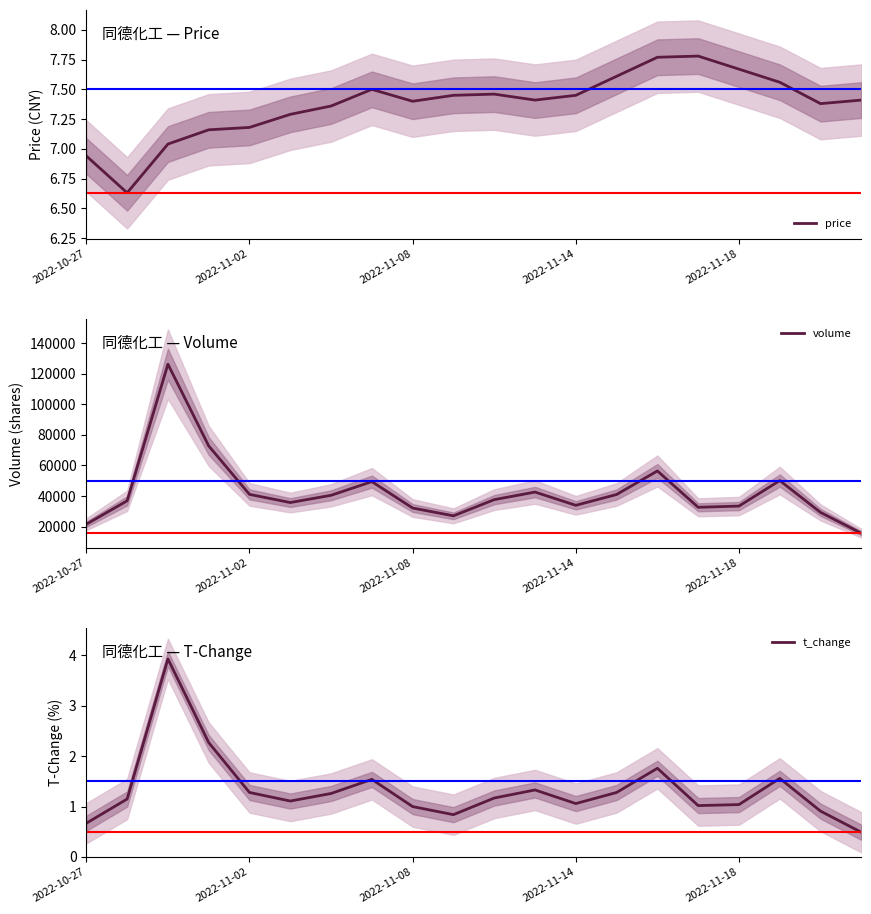

Where is the first local minimum for t_change?

5